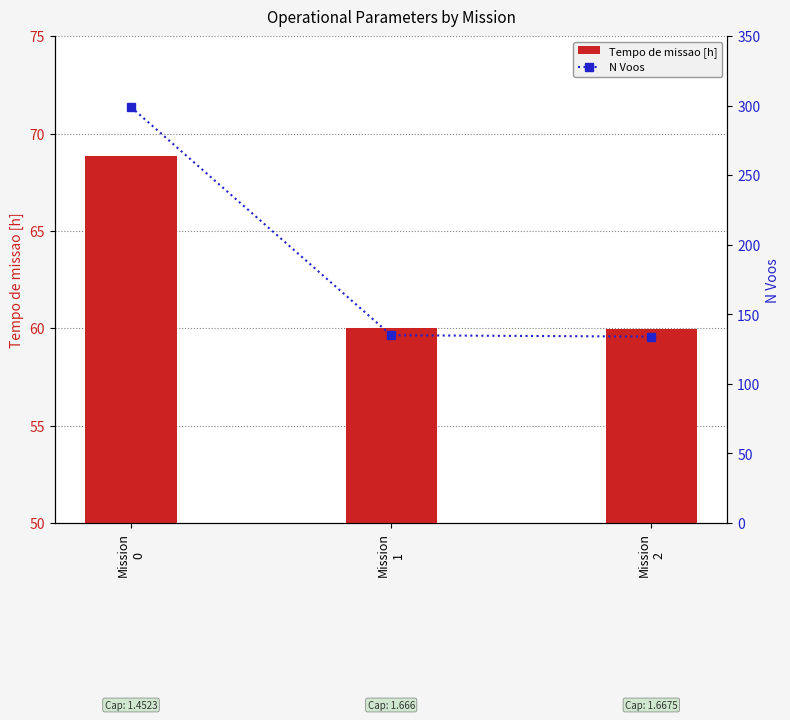

What is the difference between the Tempo de missao [h] values at Mission
2 and Mission
1?

0.1